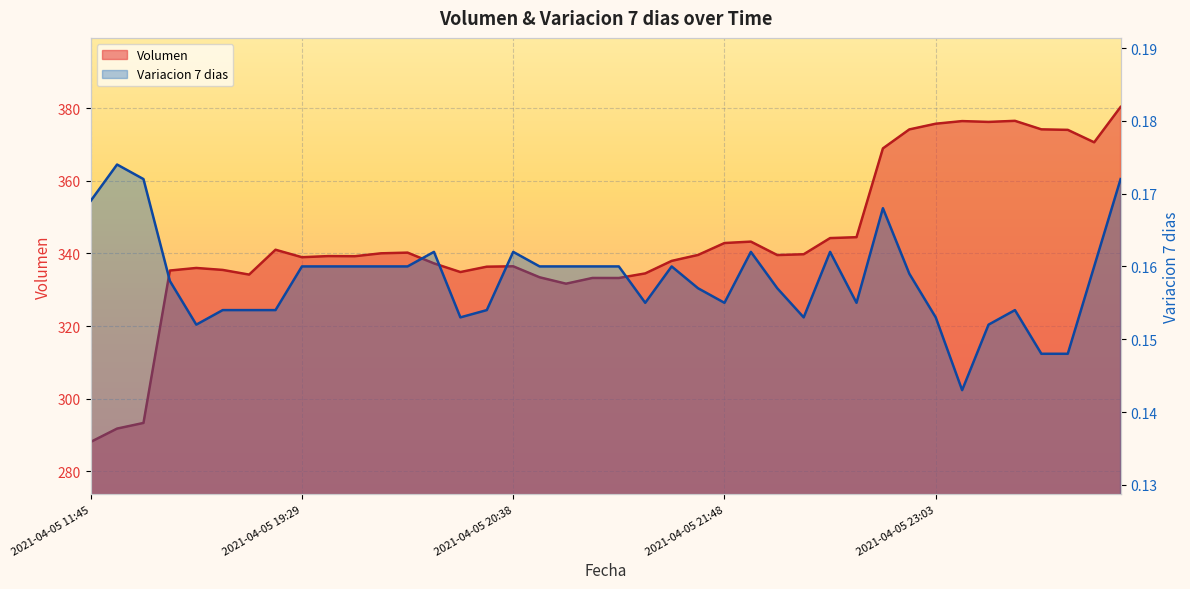

Reading left to right, what are all the values shown in this chart?

Volumen: 2021-04-05 11:45=288.1	2021-04-05 16:00=291.8	2021-04-05 16:21=293.3	2021-04-05 18:21=335.3	2021-04-05 18:38=336.0	2021-04-05 18:53=335.4	2021-04-05 19:06=334.2	2021-04-05 19:17=341.0	2021-04-05 19:29=338.9	2021-04-05 19:38=339.3	2021-04-05 19:45=339.2	2021-04-05 19:51=340.0	2021-04-05 19:57=340.2	2021-04-05 20:05=337.2	2021-04-05 20:15=334.9	2021-04-05 20:28=336.3	2021-04-05 20:38=336.4	2021-04-05 20:46=333.4	2021-04-05 20:52=331.7	2021-04-05 20:58=333.2	2021-04-05 21:06=333.2	2021-04-05 21:16=334.5	2021-04-05 21:27=337.9	2021-04-05 21:38=339.6	2021-04-05 21:48=342.8	2021-04-05 21:55=343.2	2021-04-05 22:01=339.5	2021-04-05 22:10=339.8	2021-04-05 22:22=344.2	2021-04-05 22:34=344.5	2021-04-05 22:45=368.9	2021-04-05 22:55=374.1	2021-04-05 23:03=375.7	2021-04-05 23:13=376.4	2021-04-05 23:26=376.2	2021-04-05 23:39=376.5	2021-04-05 23:50=374.2	2021-04-05 23:59=374.0	2021-04-06 00:23=370.6	2021-04-06 00:42=380.3
Variacion 7 dias: 2021-04-05 11:45=0.2	2021-04-05 16:00=0.2	2021-04-05 16:21=0.2	2021-04-05 18:21=0.2	2021-04-05 18:38=0.2	2021-04-05 18:53=0.2	2021-04-05 19:06=0.2	2021-04-05 19:17=0.2	2021-04-05 19:29=0.2	2021-04-05 19:38=0.2	2021-04-05 19:45=0.2	2021-04-05 19:51=0.2	2021-04-05 19:57=0.2	2021-04-05 20:05=0.2	2021-04-05 20:15=0.2	2021-04-05 20:28=0.2	2021-04-05 20:38=0.2	2021-04-05 20:46=0.2	2021-04-05 20:52=0.2	2021-04-05 20:58=0.2	2021-04-05 21:06=0.2	2021-04-05 21:16=0.2	2021-04-05 21:27=0.2	2021-04-05 21:38=0.2	2021-04-05 21:48=0.2	2021-04-05 21:55=0.2	2021-04-05 22:01=0.2	2021-04-05 22:10=0.2	2021-04-05 22:22=0.2	2021-04-05 22:34=0.2	2021-04-05 22:45=0.2	2021-04-05 22:55=0.2	2021-04-05 23:03=0.2	2021-04-05 23:13=0.1	2021-04-05 23:26=0.2	2021-04-05 23:39=0.2	2021-04-05 23:50=0.1	2021-04-05 23:59=0.1	2021-04-06 00:23=0.2	2021-04-06 00:42=0.2